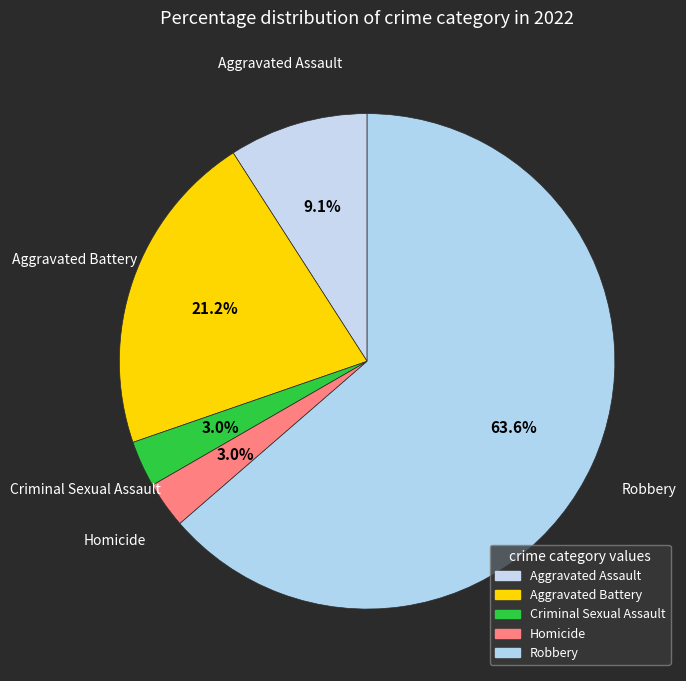

To the nearest percent, what is the combined percentage of Criminal Sexual Assault and Aggravated Battery?

24%